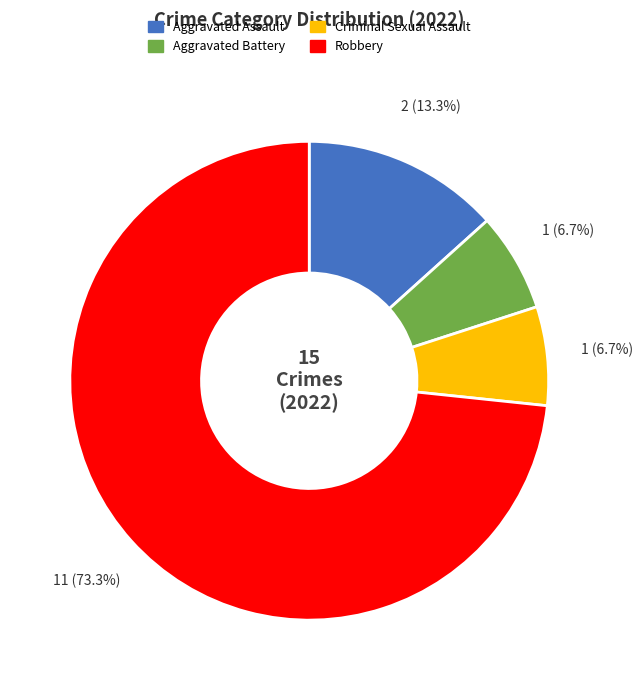

To the nearest percent, what is the combined percentage of Aggravated Battery and Aggravated Assault?

20%